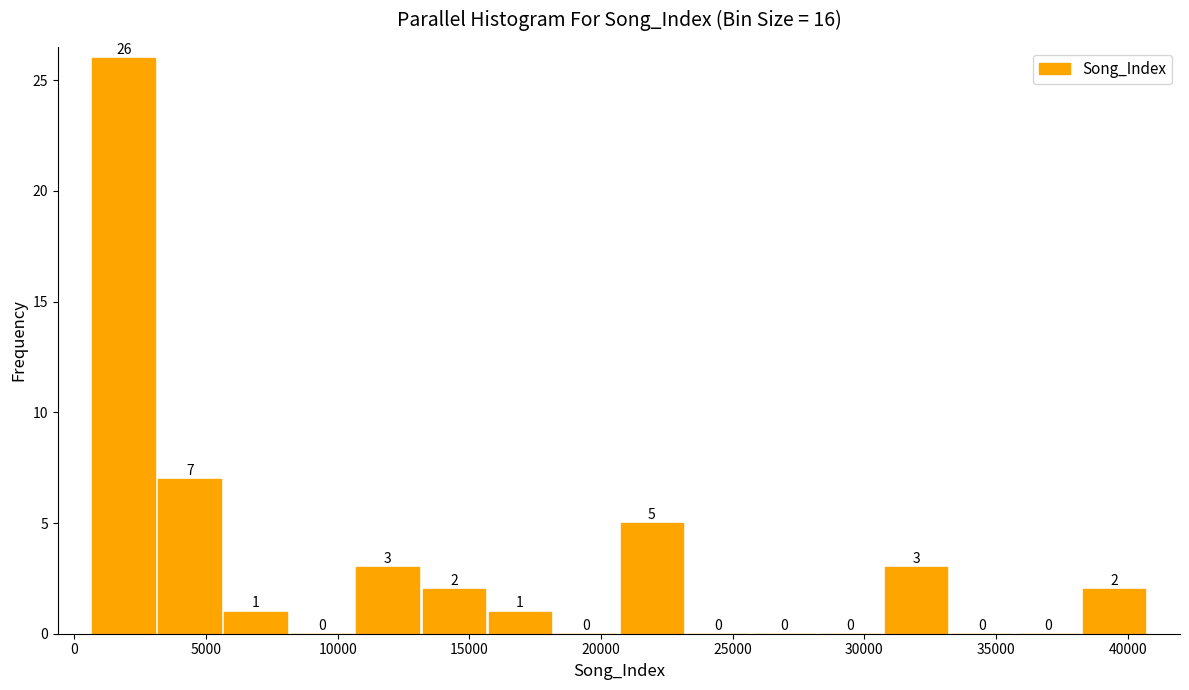

Reading left to right, transcribe this chart: for each bar, give the range it covers on the x-axis and its height. The bar edges are not printed on the chart, so give them approximately, as read against the axis.

500 to 3000: 26
3000 to 5500: 7
5500 to 8000: 1
8000 to 10500: 0
10500 to 13000: 3
13000 to 15500: 2
15500 to 18000: 1
18000 to 20500: 0
20500 to 23000: 5
23000 to 25500: 0
25500 to 28000: 0
28000 to 30500: 0
30500 to 33000: 3
33000 to 35500: 0
35500 to 38000: 0
38000 to 40500: 2